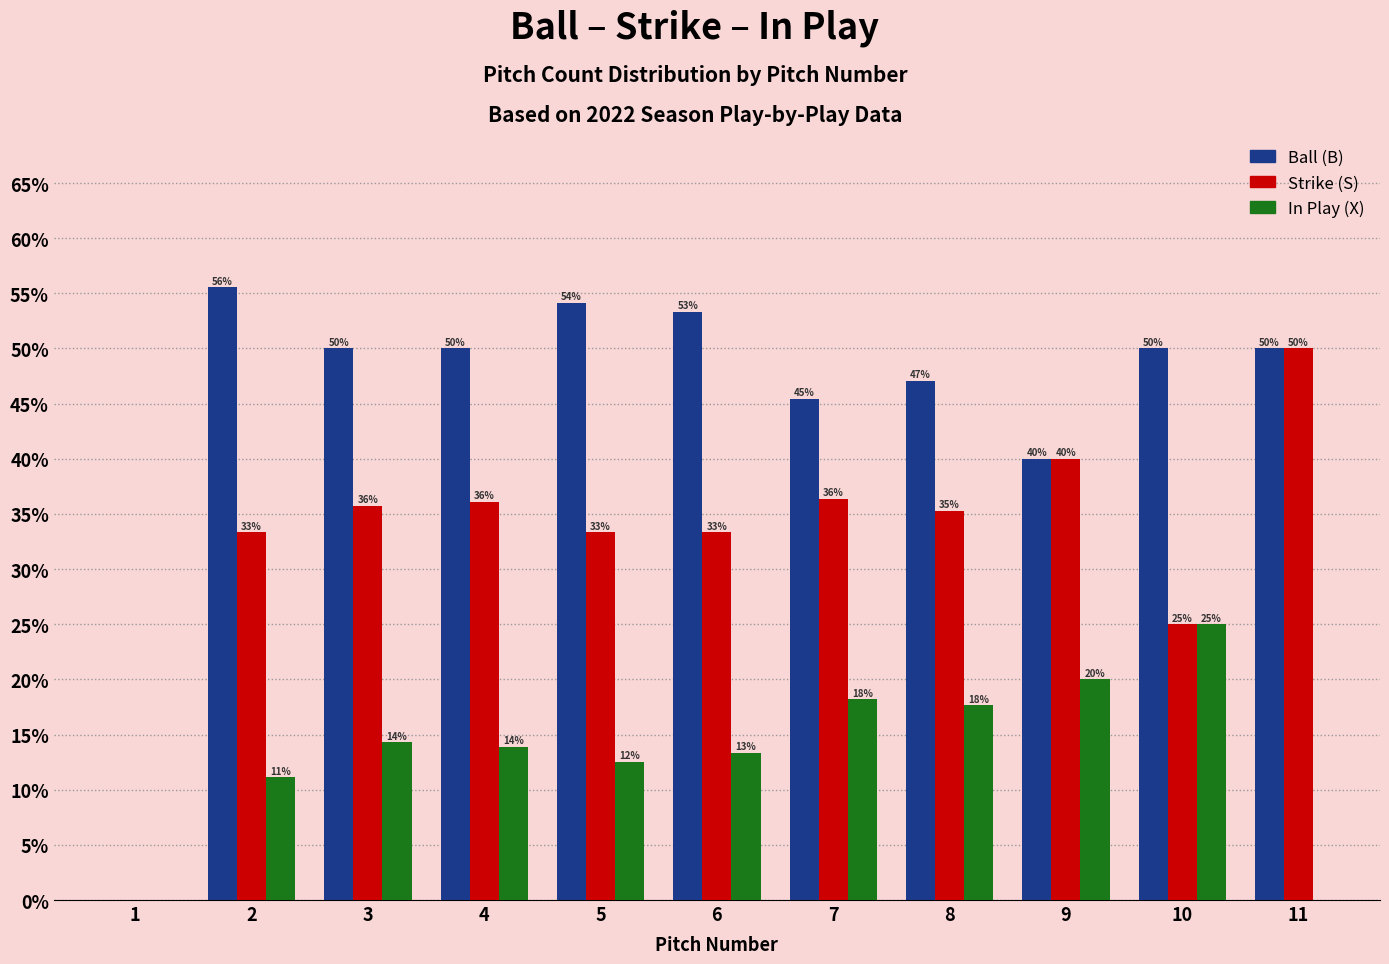

What is the greatest value displayed?

55.6